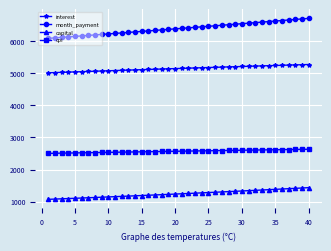

True or false: interest and cpi cross at least once.

False